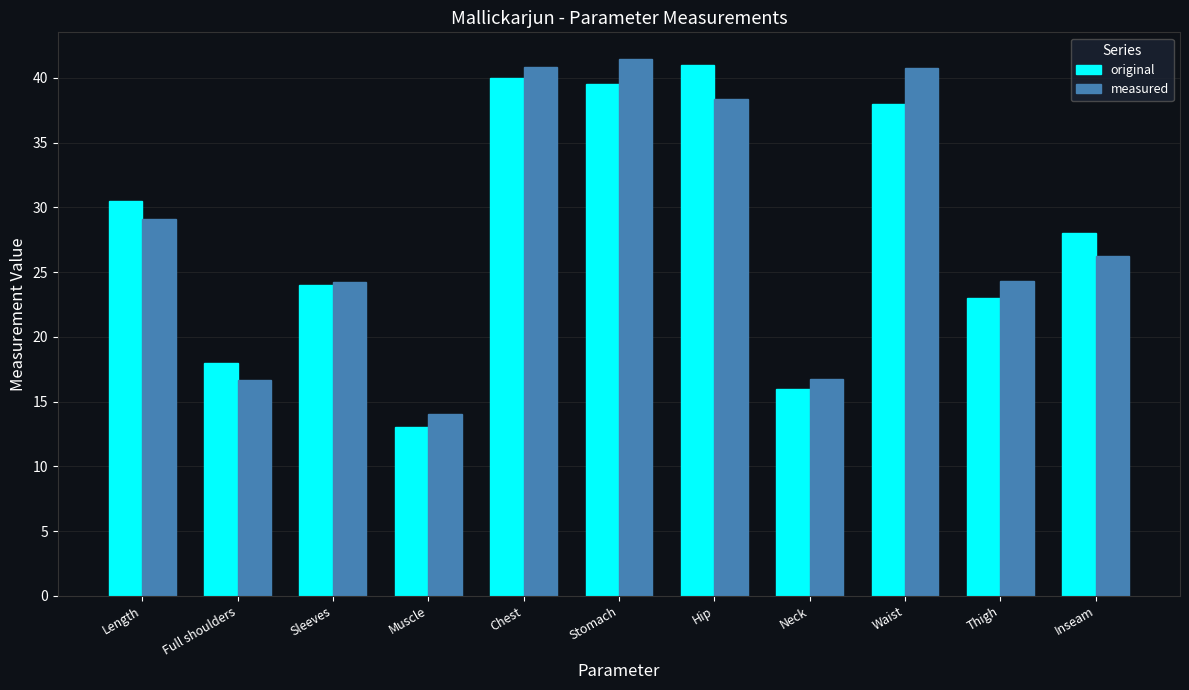

How many categories are shown in the chart?

11